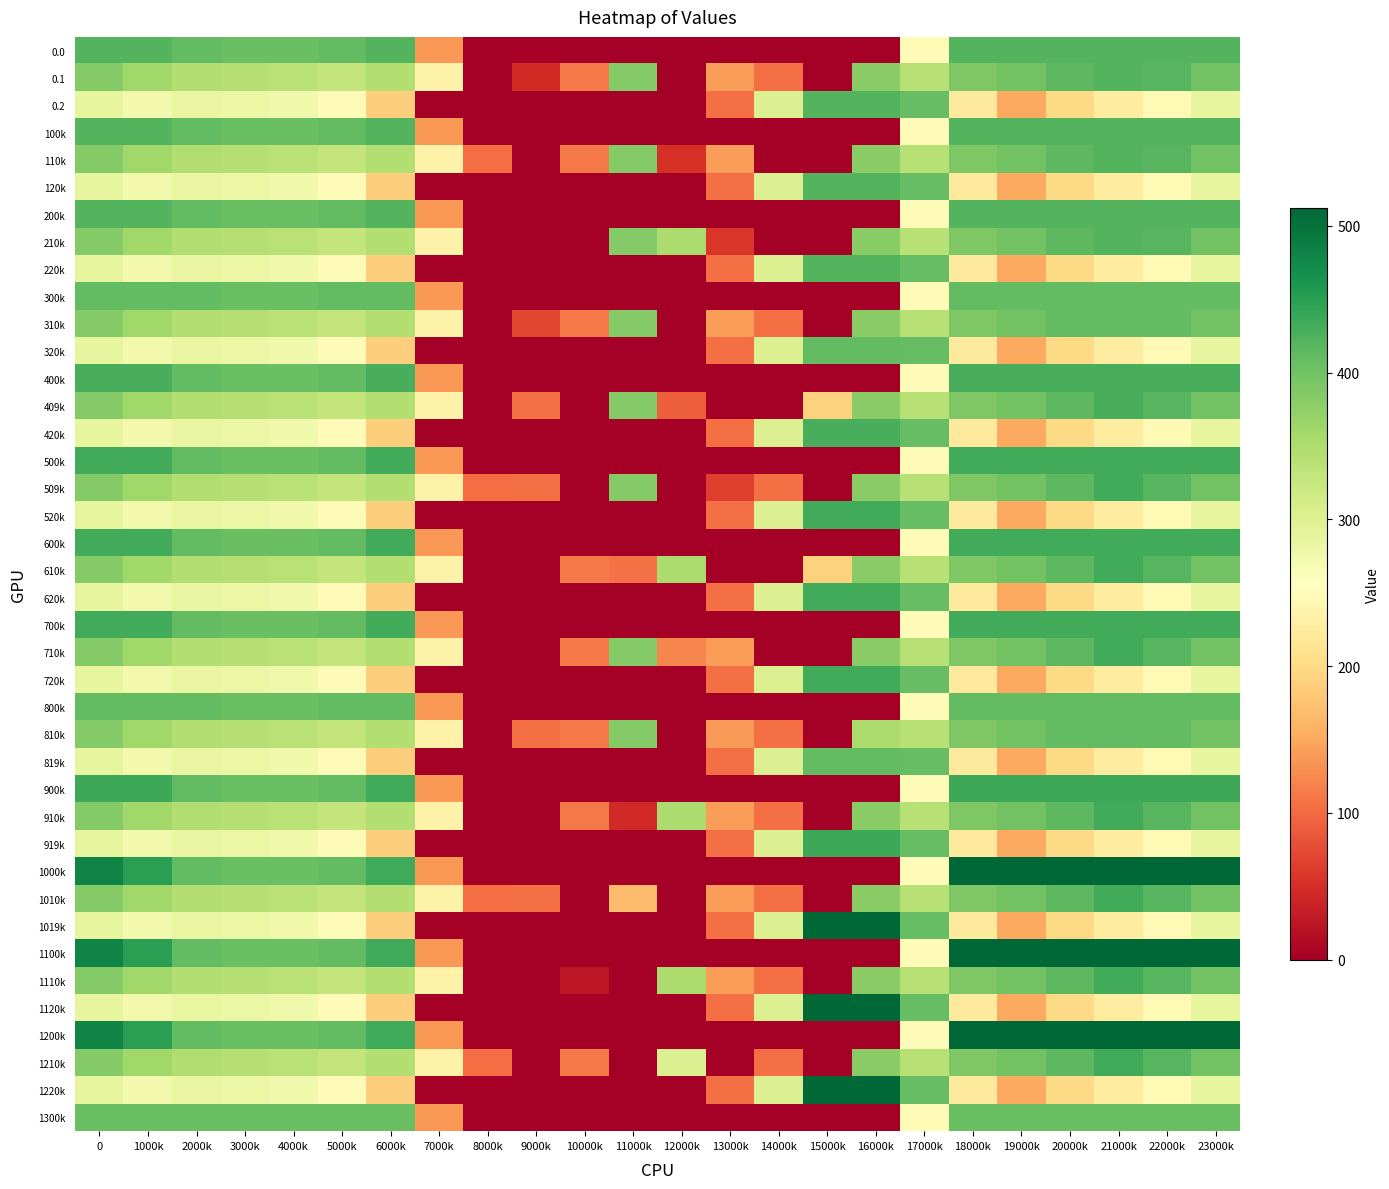

Reading right to left, extract all data points from this chart.

0.0: 23000k=420.0	22000k=420.0	21000k=420.0	20000k=420.0	19000k=420.0	18000k=420.0	17000k=250.3	16000k=0.0	15000k=0.0	14000k=0.0	13000k=0.0	12000k=0.0	11000k=0.0	10000k=0.0	9000k=0.0	8000k=0.0	7000k=136.4	6000k=420.0	5000k=410.8	4000k=404.9	3000k=404.4	2000k=410.3	1000k=420.0	0=420.0
0.1: 23000k=399.4	22000k=419.9	21000k=420.0	20000k=414.5	19000k=399.7	18000k=388.5	17000k=340.1	16000k=380.5	15000k=0.0	14000k=105.5	13000k=141.2	12000k=0.0	11000k=384.7	10000k=114.0	9000k=47.7	8000k=0.0	7000k=234.9	6000k=345.2	5000k=329.5	4000k=339.6	3000k=342.7	2000k=347.9	1000k=361.1	0=384.6
0.2: 23000k=287.5	22000k=247.4	21000k=226.4	20000k=199.2	19000k=151.1	18000k=223.1	17000k=409.5	16000k=420.0	15000k=420.0	14000k=301.9	13000k=104.4	12000k=0.0	11000k=0.0	10000k=0.0	9000k=0.0	8000k=0.0	7000k=0.0	6000k=187.1	5000k=248.1	4000k=274.4	3000k=281.0	2000k=285.5	1000k=272.7	0=287.1
100k: 23000k=420.0	22000k=420.0	21000k=420.0	20000k=420.0	19000k=420.0	18000k=420.0	17000k=250.3	16000k=0.0	15000k=0.0	14000k=0.0	13000k=0.0	12000k=0.0	11000k=0.0	10000k=0.0	9000k=0.0	8000k=0.0	7000k=136.4	6000k=420.0	5000k=410.8	4000k=404.9	3000k=404.4	2000k=410.3	1000k=420.0	0=420.0
110k: 23000k=399.4	22000k=419.9	21000k=420.0	20000k=414.5	19000k=399.7	18000k=388.5	17000k=340.1	16000k=380.5	15000k=0.0	14000k=0.0	13000k=141.2	12000k=51.0	11000k=384.7	10000k=114.0	9000k=0.0	8000k=102.3	7000k=234.9	6000k=345.2	5000k=329.5	4000k=339.6	3000k=342.7	2000k=347.9	1000k=361.1	0=384.6
120k: 23000k=287.5	22000k=247.4	21000k=226.4	20000k=199.2	19000k=151.1	18000k=223.1	17000k=409.5	16000k=420.0	15000k=420.0	14000k=301.9	13000k=104.4	12000k=0.0	11000k=0.0	10000k=0.0	9000k=0.0	8000k=0.0	7000k=0.0	6000k=187.1	5000k=248.1	4000k=274.4	3000k=281.0	2000k=285.5	1000k=272.7	0=287.1
200k: 23000k=420.0	22000k=420.0	21000k=420.0	20000k=420.0	19000k=420.0	18000k=420.0	17000k=250.3	16000k=0.0	15000k=0.0	14000k=0.0	13000k=0.0	12000k=0.0	11000k=0.0	10000k=0.0	9000k=0.0	8000k=0.0	7000k=136.4	6000k=420.0	5000k=410.8	4000k=404.9	3000k=404.4	2000k=410.3	1000k=420.0	0=420.0
210k: 23000k=399.4	22000k=419.9	21000k=420.0	20000k=414.5	19000k=399.7	18000k=388.5	17000k=340.1	16000k=380.5	15000k=0.0	14000k=0.0	13000k=57.7	12000k=350.8	11000k=384.7	10000k=0.0	9000k=0.0	8000k=0.0	7000k=234.9	6000k=345.2	5000k=329.5	4000k=339.6	3000k=342.7	2000k=347.9	1000k=361.1	0=384.6
220k: 23000k=287.5	22000k=247.4	21000k=226.4	20000k=199.2	19000k=151.1	18000k=223.1	17000k=409.5	16000k=420.0	15000k=420.0	14000k=301.9	13000k=104.4	12000k=0.0	11000k=0.0	10000k=0.0	9000k=0.0	8000k=0.0	7000k=0.0	6000k=187.1	5000k=248.1	4000k=274.4	3000k=281.0	2000k=285.5	1000k=272.7	0=287.1
300k: 23000k=411.0	22000k=411.0	21000k=411.0	20000k=411.0	19000k=411.0	18000k=411.0	17000k=250.3	16000k=0.0	15000k=0.0	14000k=0.0	13000k=0.0	12000k=0.0	11000k=0.0	10000k=0.0	9000k=0.0	8000k=0.0	7000k=136.4	6000k=411.0	5000k=410.8	4000k=404.9	3000k=404.4	2000k=410.3	1000k=411.0	0=411.0
310k: 23000k=399.4	22000k=411.0	21000k=411.0	20000k=411.0	19000k=399.7	18000k=388.5	17000k=340.1	16000k=380.5	15000k=0.0	14000k=105.5	13000k=141.2	12000k=0.0	11000k=384.7	10000k=114.0	9000k=71.8	8000k=0.0	7000k=234.9	6000k=345.2	5000k=329.5	4000k=339.6	3000k=342.7	2000k=347.9	1000k=361.1	0=384.6
320k: 23000k=287.5	22000k=247.4	21000k=226.4	20000k=199.2	19000k=151.1	18000k=223.1	17000k=409.5	16000k=411.0	15000k=411.0	14000k=301.9	13000k=104.4	12000k=0.0	11000k=0.0	10000k=0.0	9000k=0.0	8000k=0.0	7000k=0.0	6000k=187.1	5000k=248.1	4000k=274.4	3000k=281.0	2000k=285.5	1000k=272.7	0=287.1
400k: 23000k=429.0	22000k=429.0	21000k=429.0	20000k=429.0	19000k=429.0	18000k=429.0	17000k=250.3	16000k=0.0	15000k=0.0	14000k=0.0	13000k=0.0	12000k=0.0	11000k=0.0	10000k=0.0	9000k=0.0	8000k=0.0	7000k=136.4	6000k=429.0	5000k=410.8	4000k=404.9	3000k=404.4	2000k=410.3	1000k=429.0	0=429.0
409k: 23000k=399.4	22000k=419.9	21000k=429.0	20000k=414.5	19000k=399.7	18000k=388.5	17000k=340.1	16000k=380.5	15000k=190.4	14000k=0.0	13000k=0.0	12000k=91.7	11000k=384.7	10000k=0.0	9000k=104.8	8000k=0.0	7000k=234.9	6000k=345.2	5000k=329.5	4000k=339.6	3000k=342.7	2000k=347.9	1000k=361.1	0=384.6
420k: 23000k=287.5	22000k=247.4	21000k=226.4	20000k=199.2	19000k=151.1	18000k=223.1	17000k=409.5	16000k=429.0	15000k=429.0	14000k=301.9	13000k=104.4	12000k=0.0	11000k=0.0	10000k=0.0	9000k=0.0	8000k=0.0	7000k=0.0	6000k=187.1	5000k=248.1	4000k=274.4	3000k=281.0	2000k=285.5	1000k=272.7	0=287.1
500k: 23000k=433.0	22000k=433.0	21000k=433.0	20000k=433.0	19000k=433.0	18000k=433.0	17000k=250.3	16000k=0.0	15000k=0.0	14000k=0.0	13000k=0.0	12000k=0.0	11000k=0.0	10000k=0.0	9000k=0.0	8000k=0.0	7000k=136.4	6000k=433.0	5000k=410.8	4000k=404.9	3000k=404.4	2000k=410.3	1000k=433.0	0=433.0
509k: 23000k=399.4	22000k=419.9	21000k=432.4	20000k=414.5	19000k=399.7	18000k=388.5	17000k=340.1	16000k=380.5	15000k=0.0	14000k=105.5	13000k=64.9	12000k=0.0	11000k=384.7	10000k=0.0	9000k=104.8	8000k=102.3	7000k=234.9	6000k=345.2	5000k=329.5	4000k=339.6	3000k=342.7	2000k=347.9	1000k=361.1	0=384.6
520k: 23000k=287.5	22000k=247.4	21000k=226.4	20000k=199.2	19000k=151.1	18000k=223.1	17000k=409.5	16000k=433.0	15000k=433.0	14000k=301.9	13000k=104.4	12000k=0.0	11000k=0.0	10000k=0.0	9000k=0.0	8000k=0.0	7000k=0.0	6000k=187.1	5000k=248.1	4000k=274.4	3000k=281.0	2000k=285.5	1000k=272.7	0=287.1
600k: 23000k=433.0	22000k=433.0	21000k=433.0	20000k=433.0	19000k=433.0	18000k=433.0	17000k=250.3	16000k=0.0	15000k=0.0	14000k=0.0	13000k=0.0	12000k=0.0	11000k=0.0	10000k=0.0	9000k=0.0	8000k=0.0	7000k=136.4	6000k=433.0	5000k=410.8	4000k=404.9	3000k=404.4	2000k=410.3	1000k=433.0	0=433.0
610k: 23000k=399.4	22000k=419.9	21000k=432.4	20000k=414.5	19000k=399.7	18000k=388.5	17000k=340.1	16000k=380.5	15000k=190.4	14000k=0.0	13000k=0.0	12000k=350.8	11000k=107.0	10000k=114.0	9000k=0.0	8000k=0.0	7000k=234.9	6000k=345.2	5000k=329.5	4000k=339.6	3000k=342.7	2000k=347.9	1000k=361.1	0=384.6
620k: 23000k=287.5	22000k=247.4	21000k=226.4	20000k=199.2	19000k=151.1	18000k=223.1	17000k=409.5	16000k=433.0	15000k=433.0	14000k=301.9	13000k=104.4	12000k=0.0	11000k=0.0	10000k=0.0	9000k=0.0	8000k=0.0	7000k=0.0	6000k=187.1	5000k=248.1	4000k=274.4	3000k=281.0	2000k=285.5	1000k=272.7	0=287.1
700k: 23000k=433.0	22000k=433.0	21000k=433.0	20000k=433.0	19000k=433.0	18000k=433.0	17000k=250.3	16000k=0.0	15000k=0.0	14000k=0.0	13000k=0.0	12000k=0.0	11000k=0.0	10000k=0.0	9000k=0.0	8000k=0.0	7000k=136.4	6000k=433.0	5000k=410.8	4000k=404.9	3000k=404.4	2000k=410.3	1000k=433.0	0=433.0
710k: 23000k=399.4	22000k=419.9	21000k=432.4	20000k=414.5	19000k=399.7	18000k=388.5	17000k=340.1	16000k=380.5	15000k=0.0	14000k=0.0	13000k=141.2	12000k=122.1	11000k=384.7	10000k=114.0	9000k=0.0	8000k=0.0	7000k=234.9	6000k=345.2	5000k=329.5	4000k=339.6	3000k=342.7	2000k=347.9	1000k=361.1	0=384.6
720k: 23000k=287.5	22000k=247.4	21000k=226.4	20000k=199.2	19000k=151.1	18000k=223.1	17000k=409.5	16000k=433.0	15000k=433.0	14000k=301.9	13000k=104.4	12000k=0.0	11000k=0.0	10000k=0.0	9000k=0.0	8000k=0.0	7000k=0.0	6000k=187.1	5000k=248.1	4000k=274.4	3000k=281.0	2000k=285.5	1000k=272.7	0=287.1
800k: 23000k=410.0	22000k=410.0	21000k=410.0	20000k=410.0	19000k=410.0	18000k=410.0	17000k=250.3	16000k=0.0	15000k=0.0	14000k=0.0	13000k=0.0	12000k=0.0	11000k=0.0	10000k=0.0	9000k=0.0	8000k=0.0	7000k=136.4	6000k=410.0	5000k=410.0	4000k=404.9	3000k=404.4	2000k=410.0	1000k=410.0	0=410.0
810k: 23000k=399.4	22000k=410.0	21000k=410.0	20000k=410.0	19000k=399.7	18000k=388.5	17000k=340.1	16000k=353.7	15000k=0.0	14000k=105.5	13000k=138.1	12000k=0.0	11000k=384.7	10000k=114.0	9000k=104.8	8000k=0.0	7000k=234.9	6000k=345.2	5000k=329.5	4000k=339.6	3000k=342.7	2000k=347.9	1000k=361.1	0=384.6
819k: 23000k=287.5	22000k=247.4	21000k=226.4	20000k=199.2	19000k=151.1	18000k=223.1	17000k=409.5	16000k=410.0	15000k=410.0	14000k=301.9	13000k=104.4	12000k=0.0	11000k=0.0	10000k=0.0	9000k=0.0	8000k=0.0	7000k=0.0	6000k=187.1	5000k=248.1	4000k=274.4	3000k=281.0	2000k=285.5	1000k=272.7	0=287.1
900k: 23000k=436.0	22000k=436.0	21000k=436.0	20000k=436.0	19000k=436.0	18000k=436.0	17000k=250.3	16000k=0.0	15000k=0.0	14000k=0.0	13000k=0.0	12000k=0.0	11000k=0.0	10000k=0.0	9000k=0.0	8000k=0.0	7000k=136.4	6000k=435.0	5000k=410.8	4000k=404.9	3000k=404.4	2000k=410.3	1000k=436.0	0=436.0
910k: 23000k=399.4	22000k=419.9	21000k=432.4	20000k=414.5	19000k=399.7	18000k=388.5	17000k=340.1	16000k=380.5	15000k=0.0	14000k=105.5	13000k=141.2	12000k=350.8	11000k=44.2	10000k=114.0	9000k=0.0	8000k=0.0	7000k=234.9	6000k=345.2	5000k=329.5	4000k=339.6	3000k=342.7	2000k=347.9	1000k=361.1	0=384.6
919k: 23000k=287.5	22000k=247.4	21000k=226.4	20000k=199.2	19000k=151.1	18000k=223.1	17000k=409.5	16000k=436.0	15000k=436.0	14000k=301.9	13000k=104.4	12000k=0.0	11000k=0.0	10000k=0.0	9000k=0.0	8000k=0.0	7000k=0.0	6000k=187.1	5000k=248.1	4000k=274.4	3000k=281.0	2000k=285.5	1000k=272.7	0=287.1
1000k: 23000k=511.3	22000k=512.0	21000k=512.0	20000k=512.0	19000k=512.0	18000k=512.0	17000k=250.3	16000k=0.0	15000k=0.0	14000k=0.0	13000k=0.0	12000k=0.0	11000k=0.0	10000k=0.0	9000k=0.0	8000k=0.0	7000k=136.4	6000k=435.0	5000k=410.8	4000k=404.9	3000k=404.4	2000k=410.3	1000k=449.5	0=482.0
1010k: 23000k=399.4	22000k=419.9	21000k=432.4	20000k=414.5	19000k=399.7	18000k=388.5	17000k=340.1	16000k=380.5	15000k=0.0	14000k=105.5	13000k=141.2	12000k=0.0	11000k=168.6	10000k=0.0	9000k=104.8	8000k=102.3	7000k=234.9	6000k=345.2	5000k=329.5	4000k=339.6	3000k=342.7	2000k=347.9	1000k=361.1	0=384.6
1019k: 23000k=287.5	22000k=247.4	21000k=226.4	20000k=199.2	19000k=151.1	18000k=223.1	17000k=409.5	16000k=512.0	15000k=512.0	14000k=301.9	13000k=104.4	12000k=0.0	11000k=0.0	10000k=0.0	9000k=0.0	8000k=0.0	7000k=0.0	6000k=187.1	5000k=248.1	4000k=274.4	3000k=281.0	2000k=285.5	1000k=272.7	0=287.1
1100k: 23000k=511.3	22000k=512.0	21000k=512.0	20000k=512.0	19000k=512.0	18000k=512.0	17000k=250.3	16000k=0.0	15000k=0.0	14000k=0.0	13000k=0.0	12000k=0.0	11000k=0.0	10000k=0.0	9000k=0.0	8000k=0.0	7000k=136.4	6000k=435.0	5000k=410.8	4000k=404.9	3000k=404.4	2000k=410.3	1000k=449.5	0=482.0
1110k: 23000k=399.4	22000k=419.9	21000k=432.4	20000k=414.5	19000k=399.7	18000k=388.5	17000k=340.1	16000k=380.5	15000k=0.0	14000k=105.5	13000k=141.2	12000k=350.8	11000k=0.0	10000k=24.9	9000k=0.0	8000k=0.0	7000k=234.9	6000k=345.2	5000k=329.5	4000k=339.6	3000k=342.7	2000k=347.9	1000k=361.1	0=384.6
1120k: 23000k=287.5	22000k=247.4	21000k=226.4	20000k=199.2	19000k=151.1	18000k=223.1	17000k=409.5	16000k=512.0	15000k=512.0	14000k=301.9	13000k=104.4	12000k=0.0	11000k=0.0	10000k=0.0	9000k=0.0	8000k=0.0	7000k=0.0	6000k=187.1	5000k=248.1	4000k=274.4	3000k=281.0	2000k=285.5	1000k=272.7	0=287.1
1200k: 23000k=511.3	22000k=512.0	21000k=512.0	20000k=512.0	19000k=512.0	18000k=512.0	17000k=250.3	16000k=0.0	15000k=0.0	14000k=0.0	13000k=0.0	12000k=0.0	11000k=0.0	10000k=0.0	9000k=0.0	8000k=0.0	7000k=136.4	6000k=435.0	5000k=410.8	4000k=404.9	3000k=404.4	2000k=410.3	1000k=449.5	0=482.0
1210k: 23000k=399.4	22000k=419.9	21000k=432.4	20000k=414.5	19000k=399.7	18000k=388.5	17000k=340.1	16000k=380.5	15000k=0.0	14000k=105.5	13000k=0.0	12000k=300.6	11000k=0.0	10000k=114.0	9000k=0.0	8000k=102.3	7000k=234.9	6000k=345.2	5000k=329.5	4000k=339.6	3000k=342.7	2000k=347.9	1000k=361.1	0=384.6
1220k: 23000k=287.5	22000k=247.4	21000k=226.4	20000k=199.2	19000k=151.1	18000k=223.1	17000k=409.5	16000k=512.0	15000k=512.0	14000k=301.9	13000k=104.4	12000k=0.0	11000k=0.0	10000k=0.0	9000k=0.0	8000k=0.0	7000k=0.0	6000k=187.1	5000k=248.1	4000k=274.4	3000k=281.0	2000k=285.5	1000k=272.7	0=287.1
1300k: 23000k=405.0	22000k=405.0	21000k=405.0	20000k=405.0	19000k=405.0	18000k=405.0	17000k=250.3	16000k=0.0	15000k=0.0	14000k=0.0	13000k=0.0	12000k=0.0	11000k=0.0	10000k=0.0	9000k=0.0	8000k=0.0	7000k=136.4	6000k=405.0	5000k=405.0	4000k=404.9	3000k=404.4	2000k=405.0	1000k=405.0	0=405.0